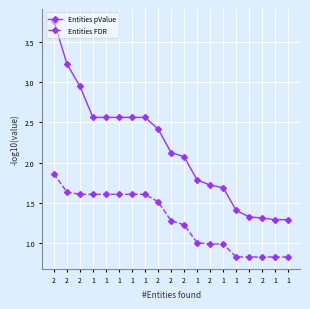

What is the spread (max minus min) of values at 1?

1.0